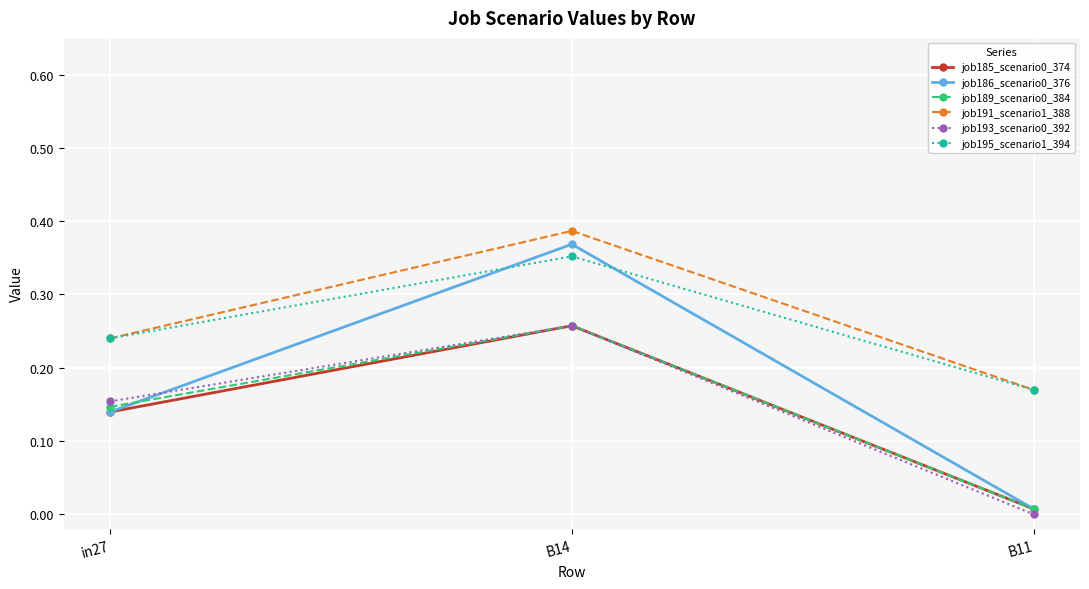

What is the label of the 2nd point from the right?

B14